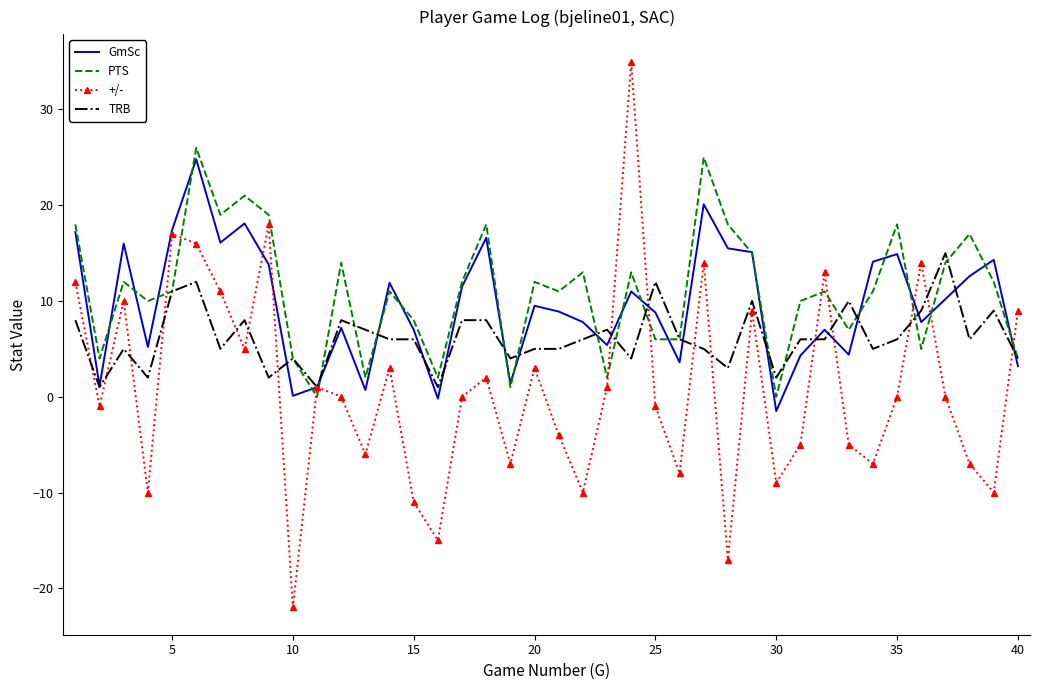

What is the smallest value displayed?

-22.0